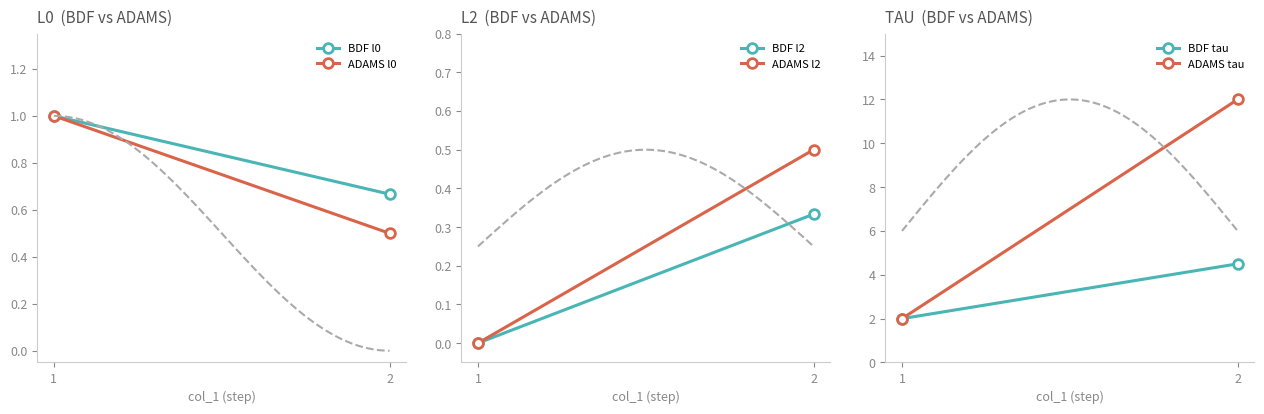

What is the approximate value of BDF l0 at 2?

0.7